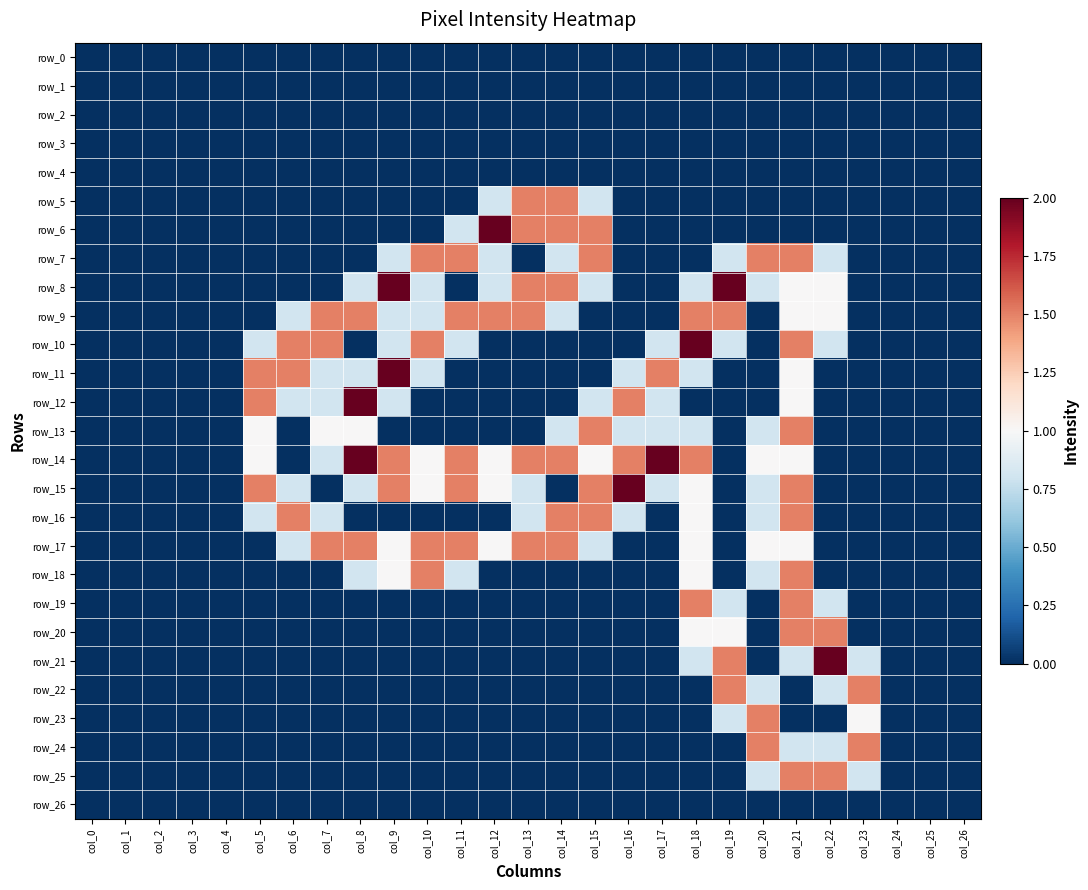

Between col_3 and col_16, which series saw the biggest shift?

row_15